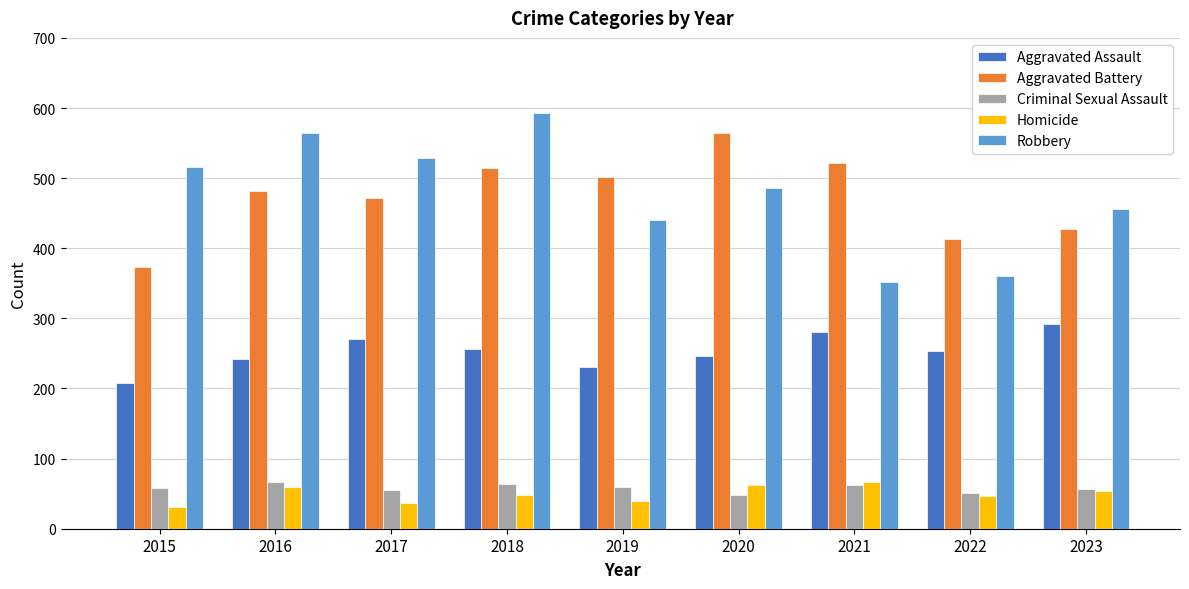

At which label does Homicide first exceed 48?

2016